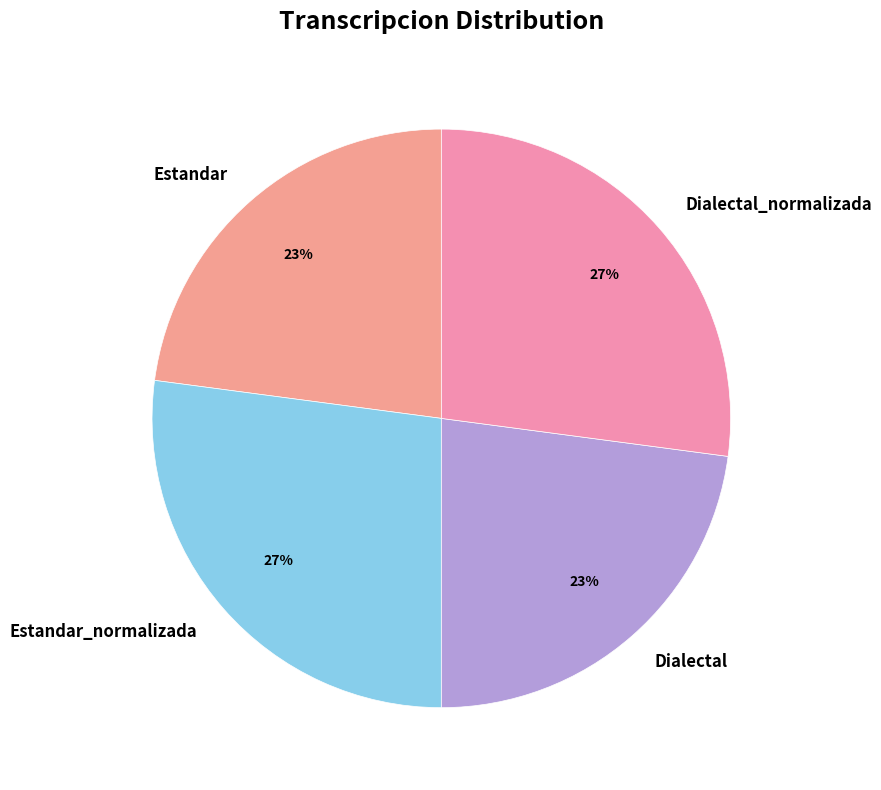

Is it true that Dialectal_normalizada is 21% of the pie?

False